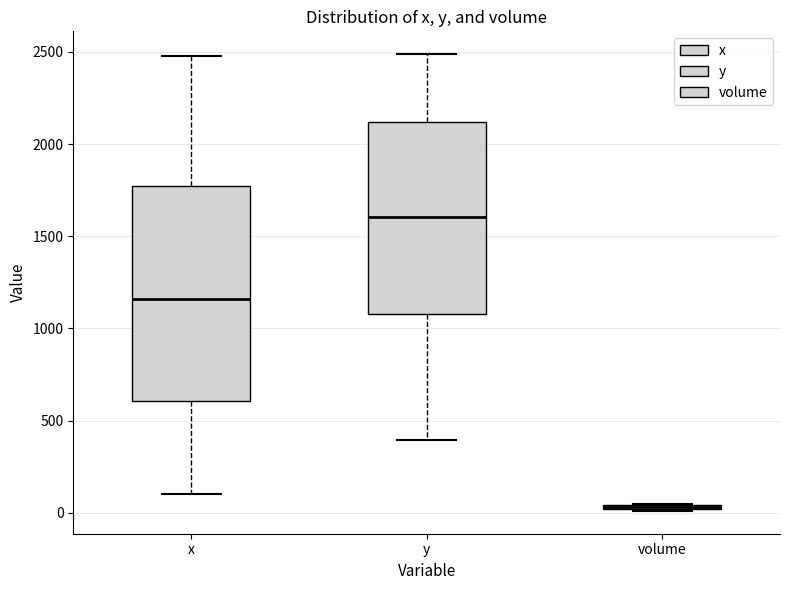

Which box is the tallest, from its lower edge to its upper edge?

x